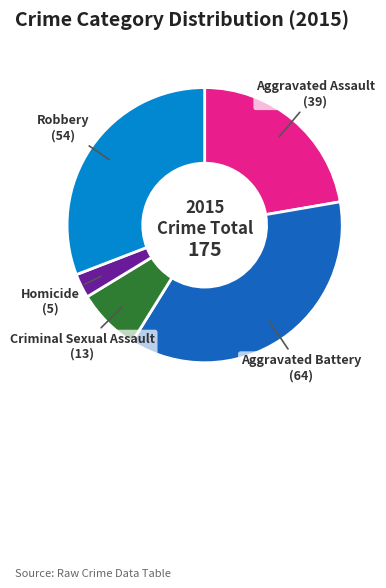

Does Aggravated Battery represent more than half of the total?

No